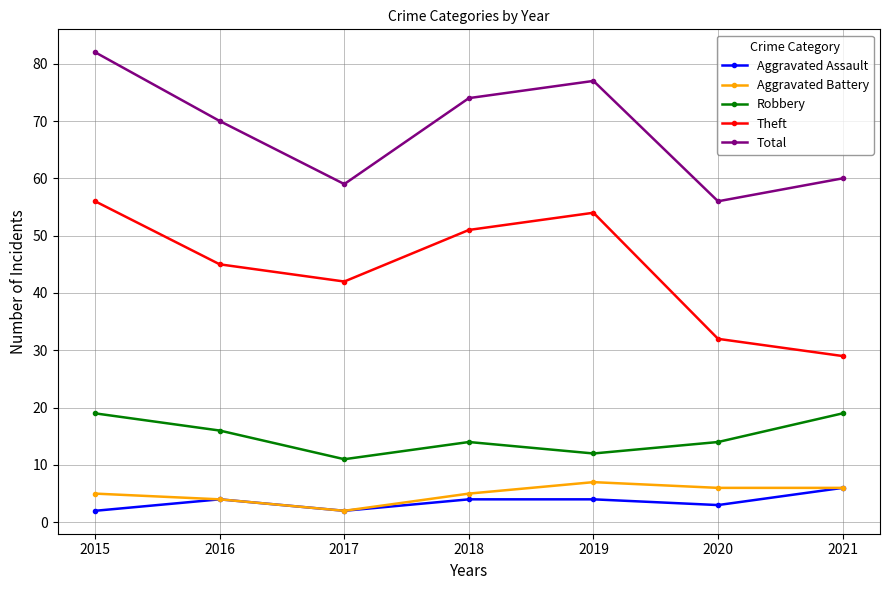

Reading left to right, extract all data points from this chart.

Aggravated Assault: 2015=2	2016=4	2017=2	2018=4	2019=4	2020=3	2021=6
Aggravated Battery: 2015=5	2016=4	2017=2	2018=5	2019=7	2020=6	2021=6
Robbery: 2015=19	2016=16	2017=11	2018=14	2019=12	2020=14	2021=19
Theft: 2015=56	2016=45	2017=42	2018=51	2019=54	2020=32	2021=29
Total: 2015=82	2016=70	2017=59	2018=74	2019=77	2020=56	2021=60